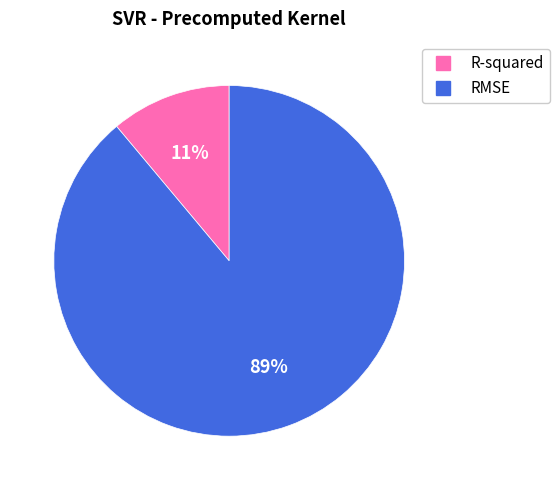

How many segments does this pie chart have?

2